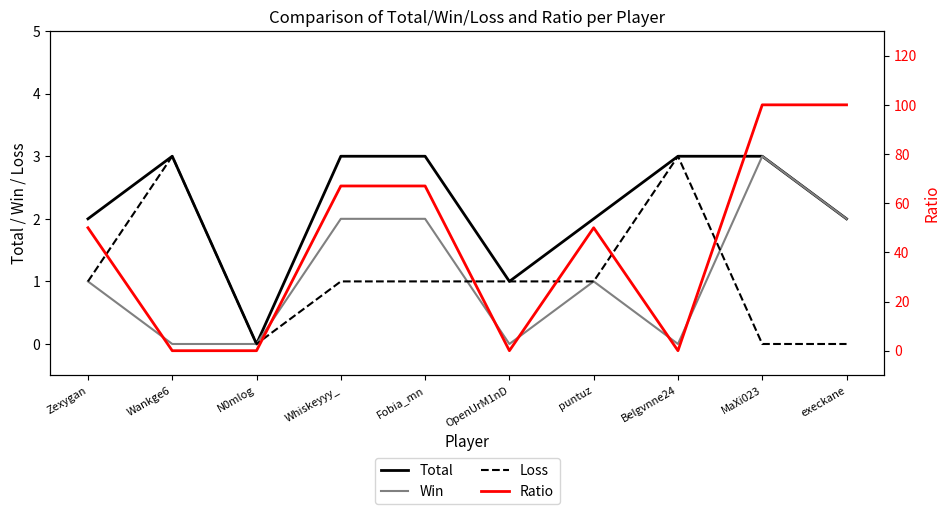

True or false: Win and Total cross at least once.

False